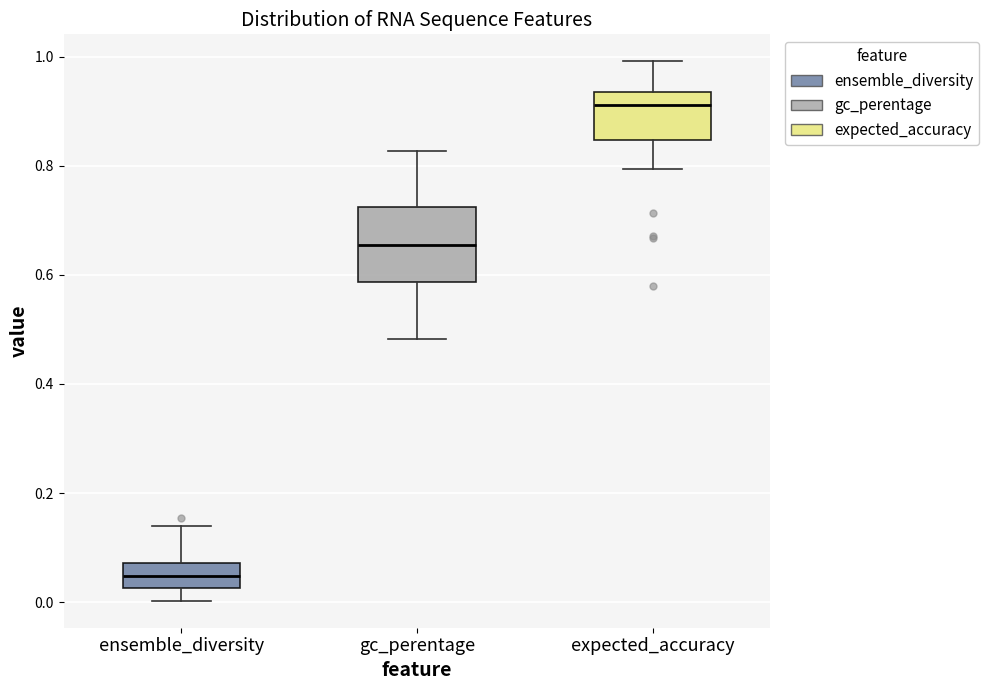

Where does the median line of the box for expected_accuracy sit on the y-axis? The values are not printed on the chart, so give them approximately, as read against the axis.

0.92